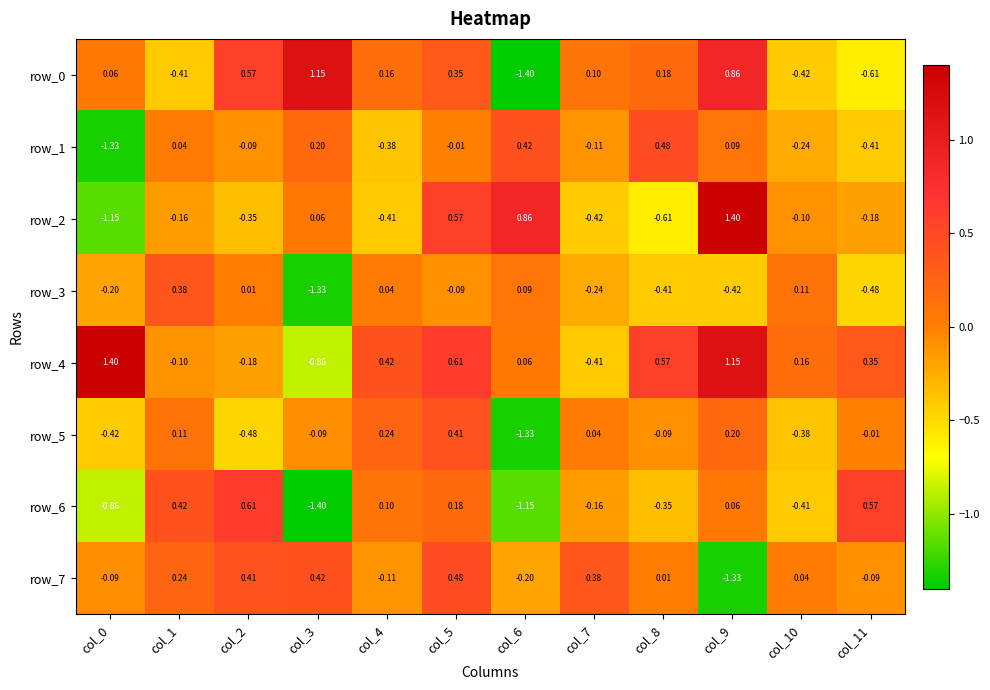

Is the value of row_0 at col_11 greater than the value of row_5 at col_8?

No